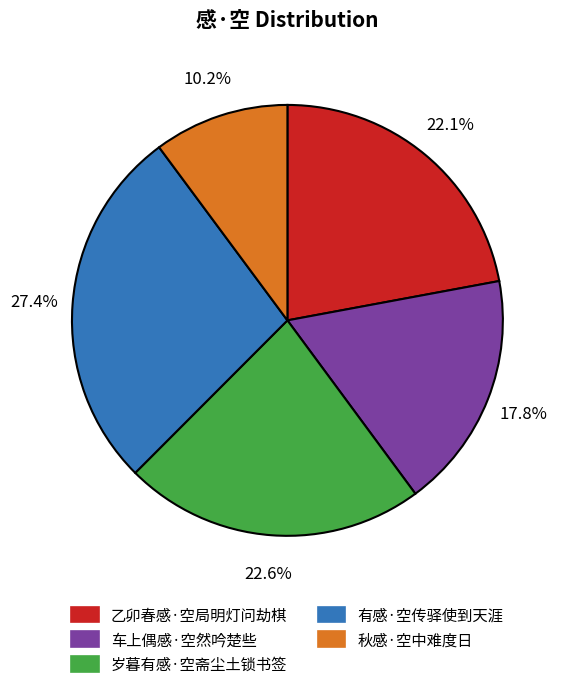

What percentage is the 乙卯春感·空局明灯问劫棋 slice, to the nearest percent?

22%